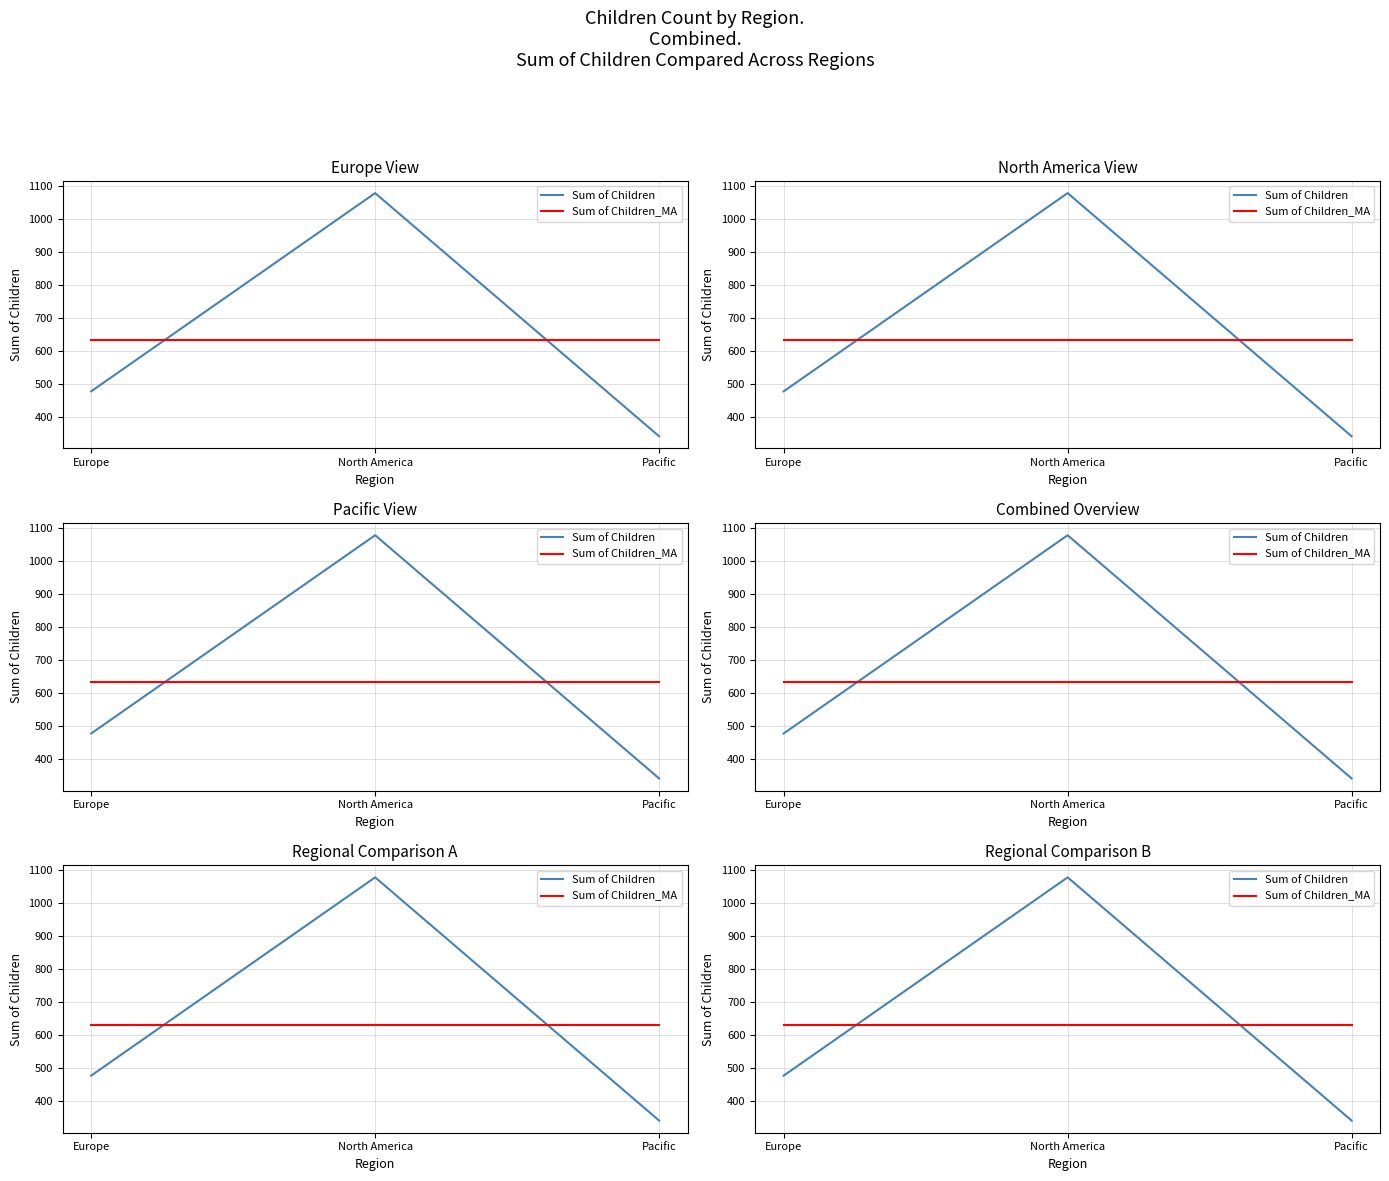

What is the label of the 1st point from the left?

Europe